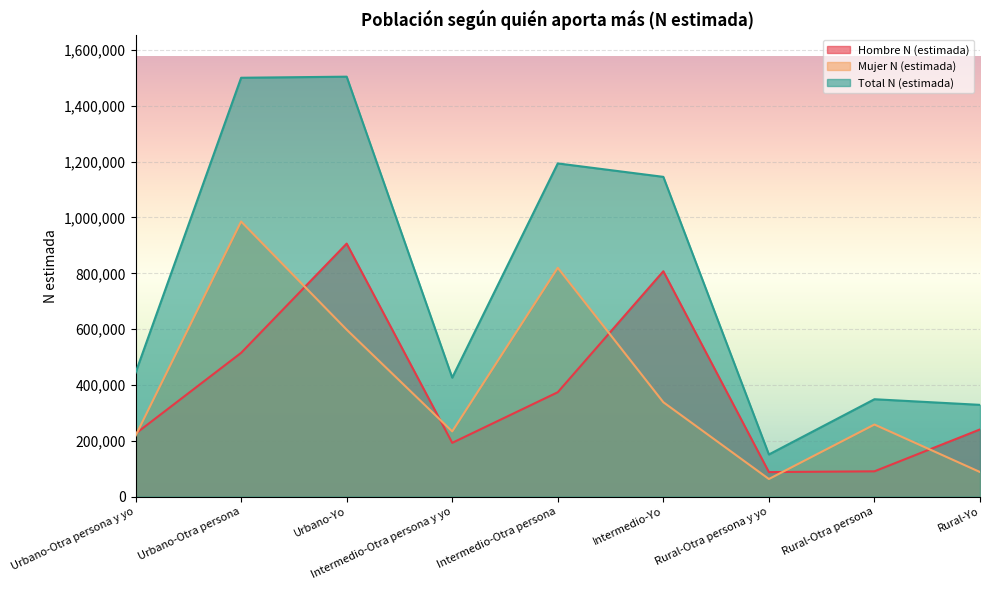

List the series in order of their peak value, lowest first.

Hombre N (estimada), Mujer N (estimada), Total N (estimada)